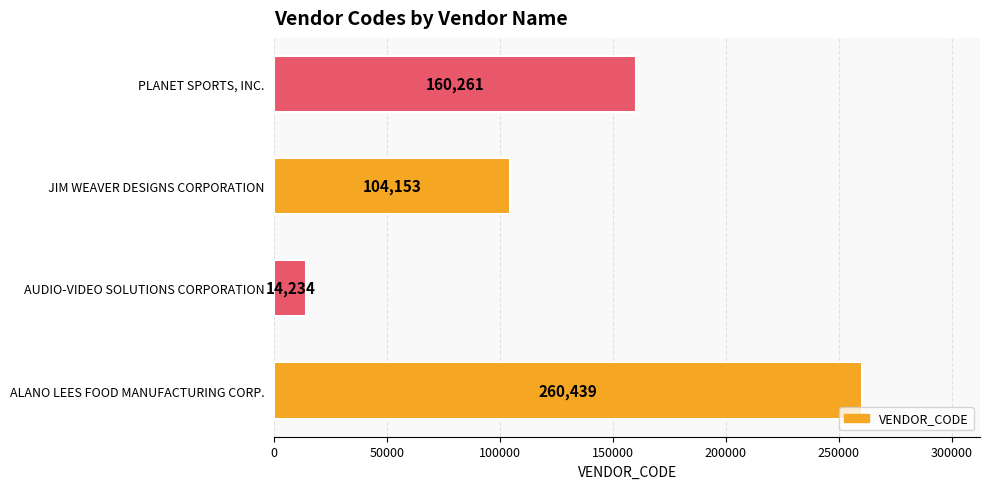

Reading bottom to top, extract all data points from this chart.

260439	14234	104153	160261